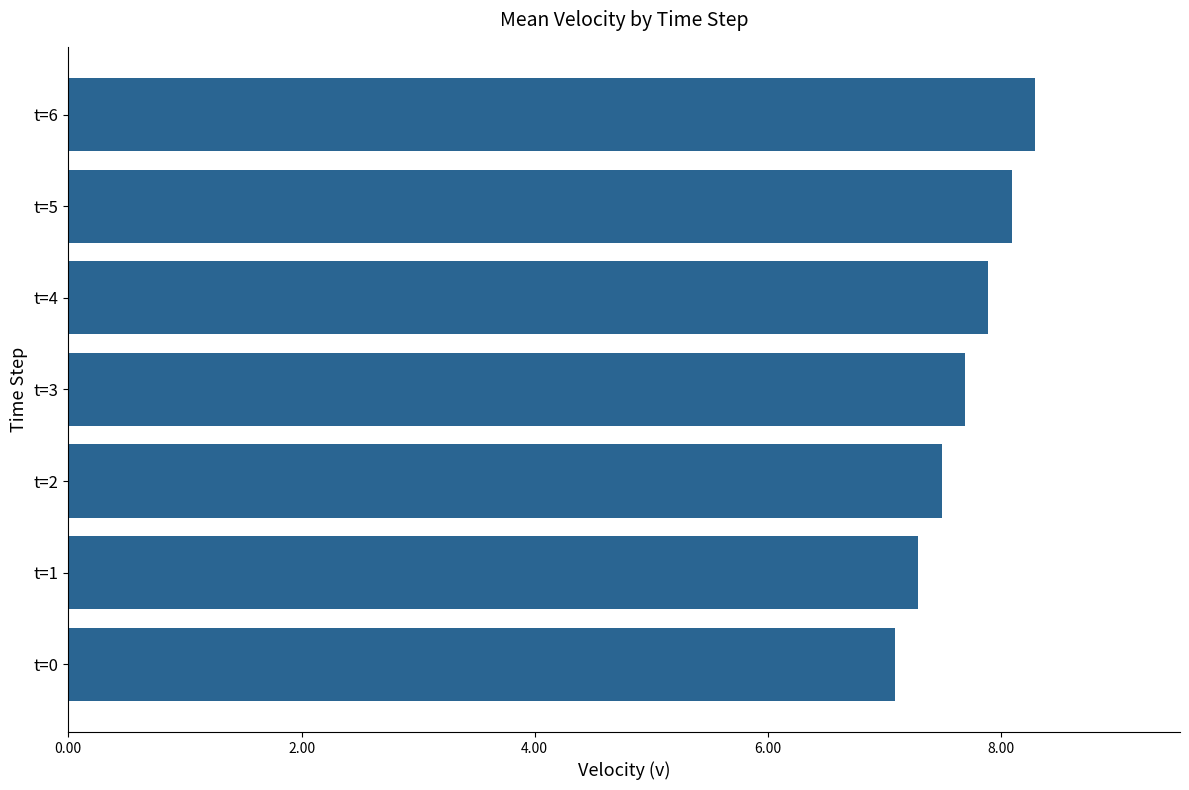

List the labels in order of value, largest first.

t=6, t=5, t=4, t=3, t=2, t=1, t=0